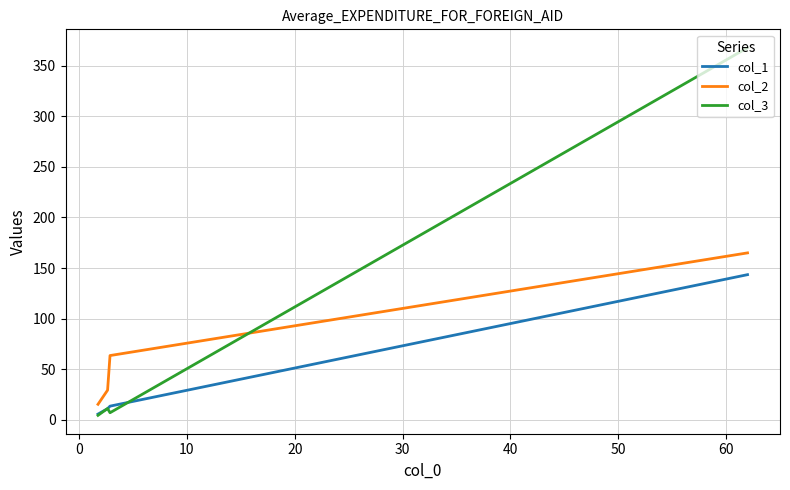

Rank the series by their average value, from highest to lowest.

col_3, col_2, col_1